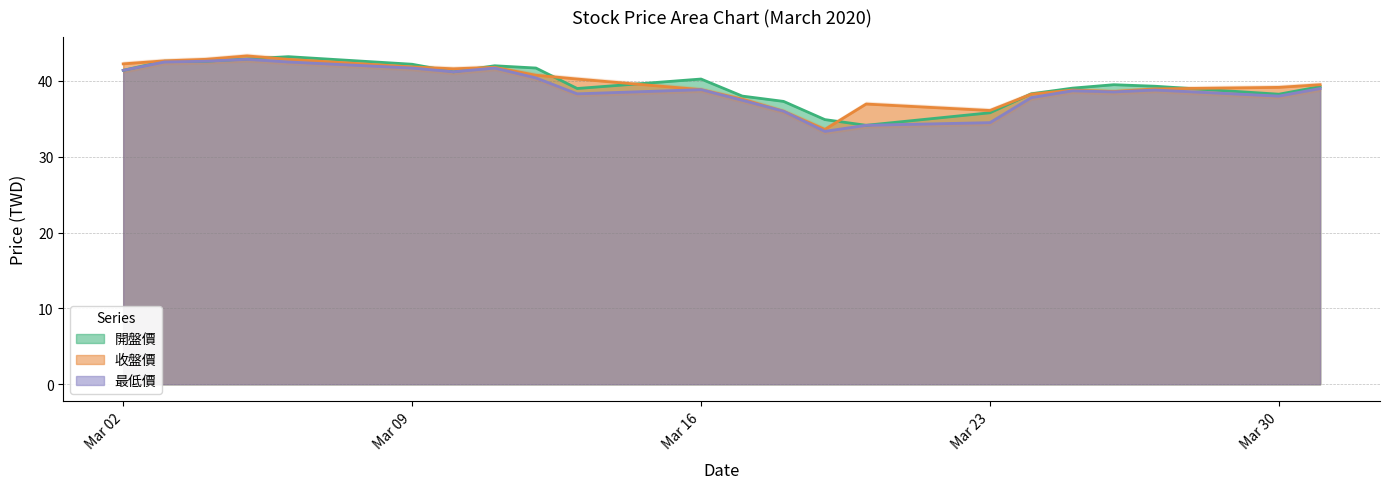

What is the value of the 最低價 point at the 9th from the left?

40.4